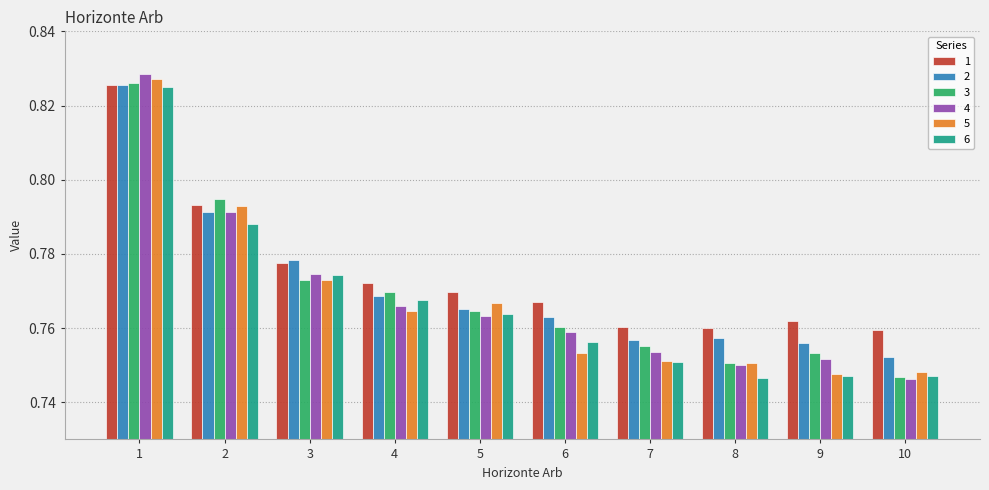

Count the 3 values in the range 0 to 1.

10